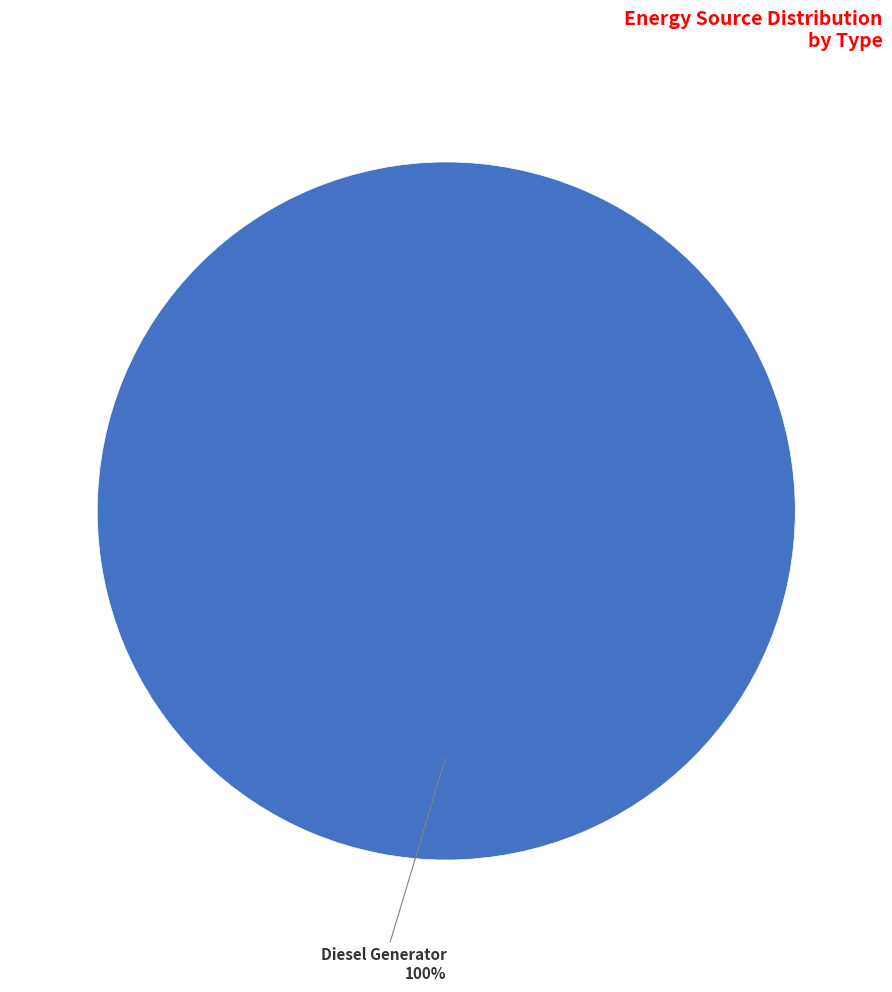

The Diesel Generator slice represents 100% of the pie. True or false?

True